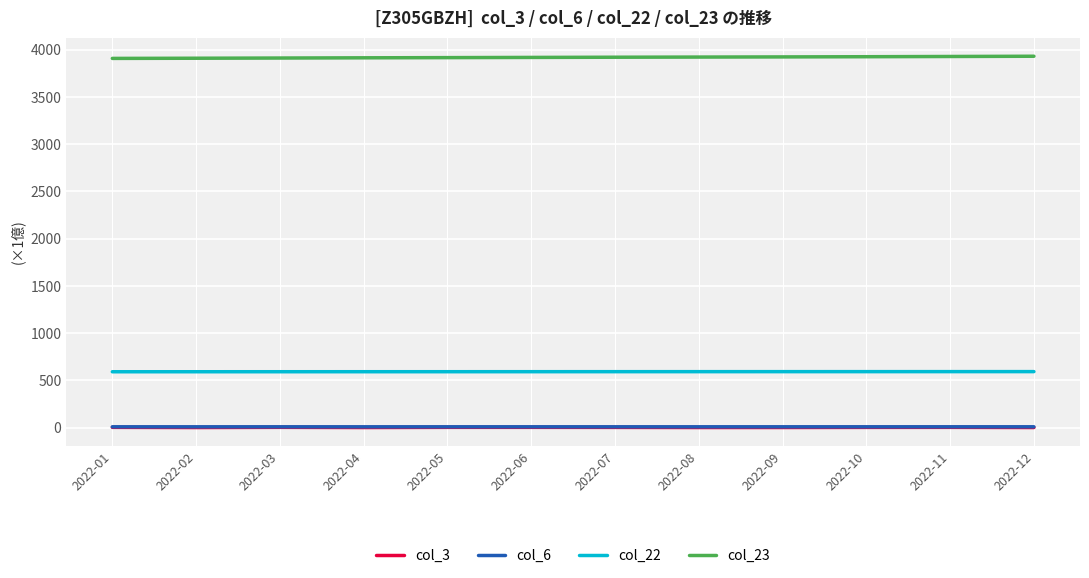

What is the difference between the maximum and minimum values in the col_23 series?

23.0